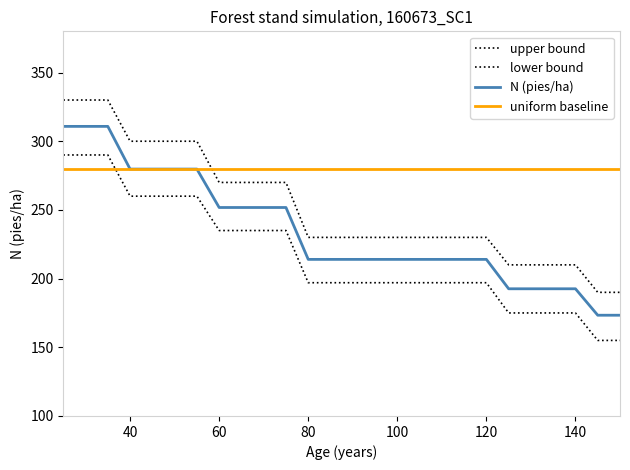

True or false: G (m2/ha) before and N (pies/ha) before intersect in this chart.

False